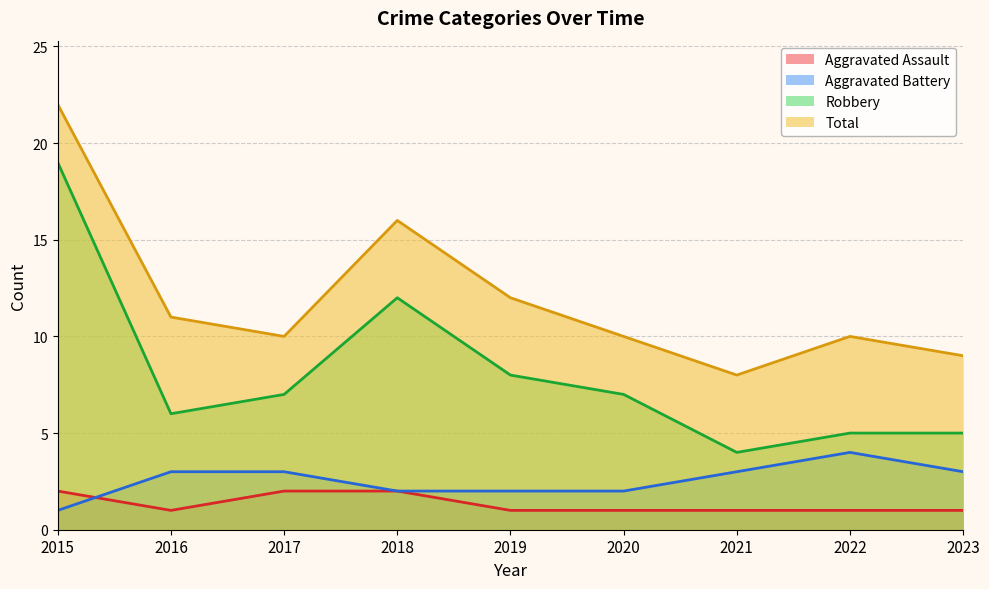

At 2017, list the series in order from smallest to largest.

Aggravated Assault, Aggravated Battery, Robbery, Total